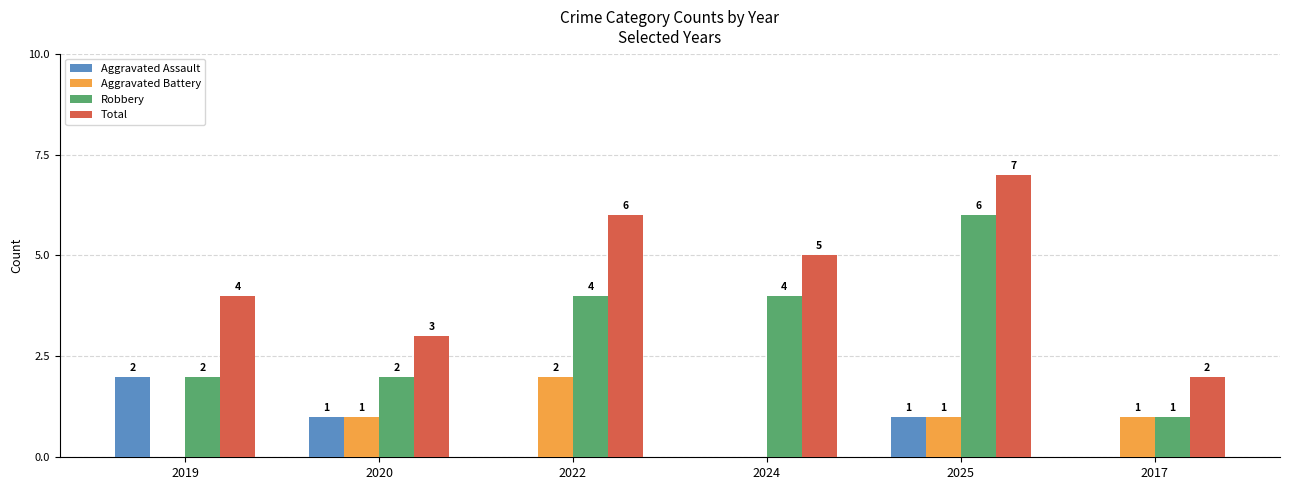

Which category has the highest value in the Total series?

2025